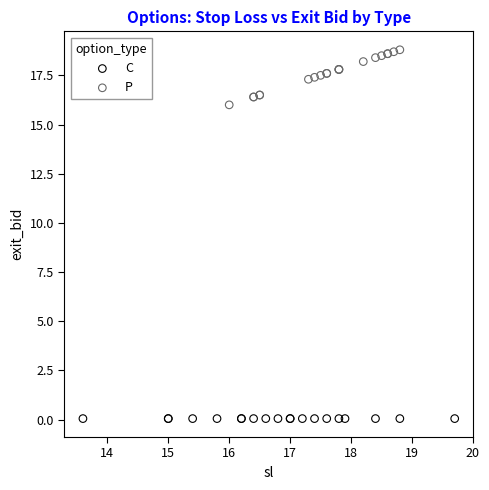

Which series contains the highest Y value?

P